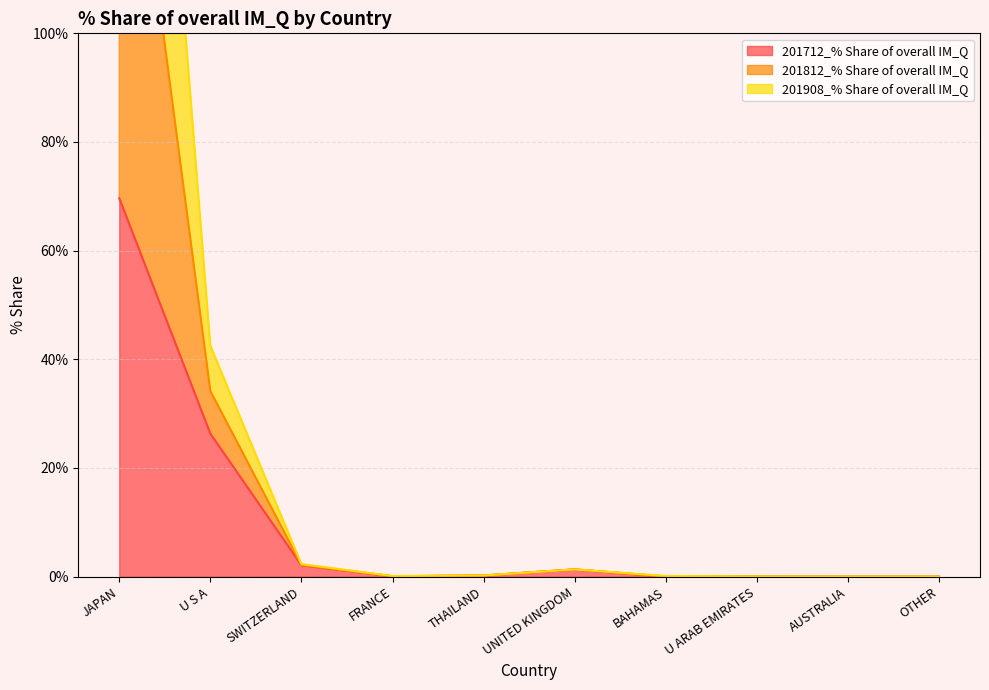

True or false: 201712_% Share of overall IM_Q has more than 2 interior local peaks.

False